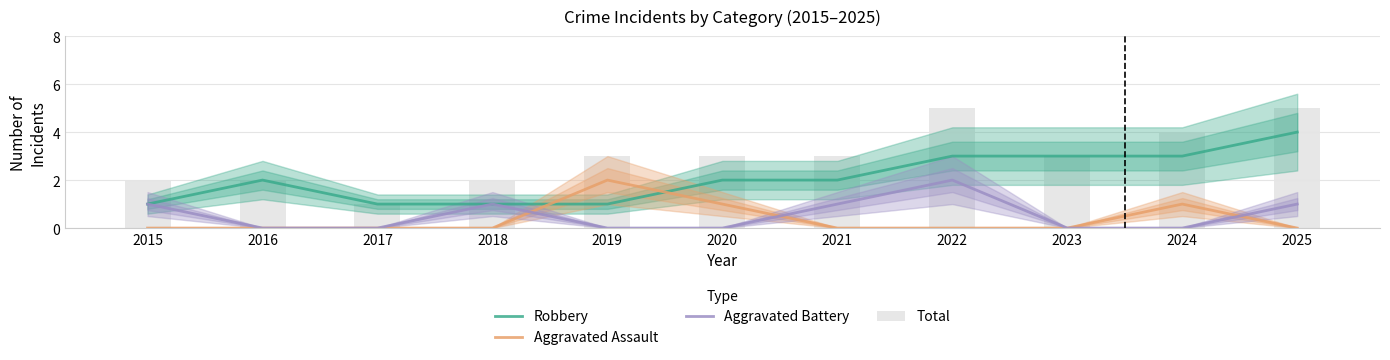

How many data points does each series have?

11